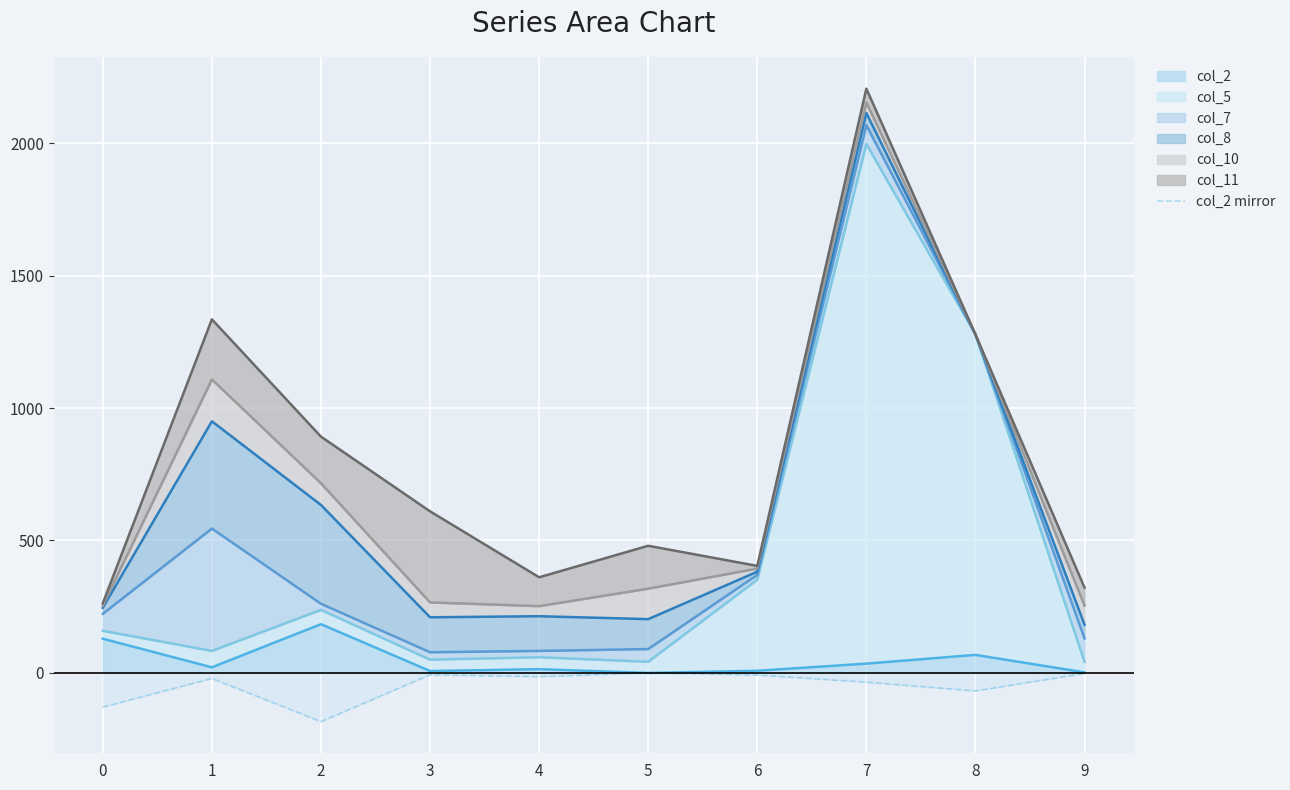

Between 7 and 4, which is larger?

7